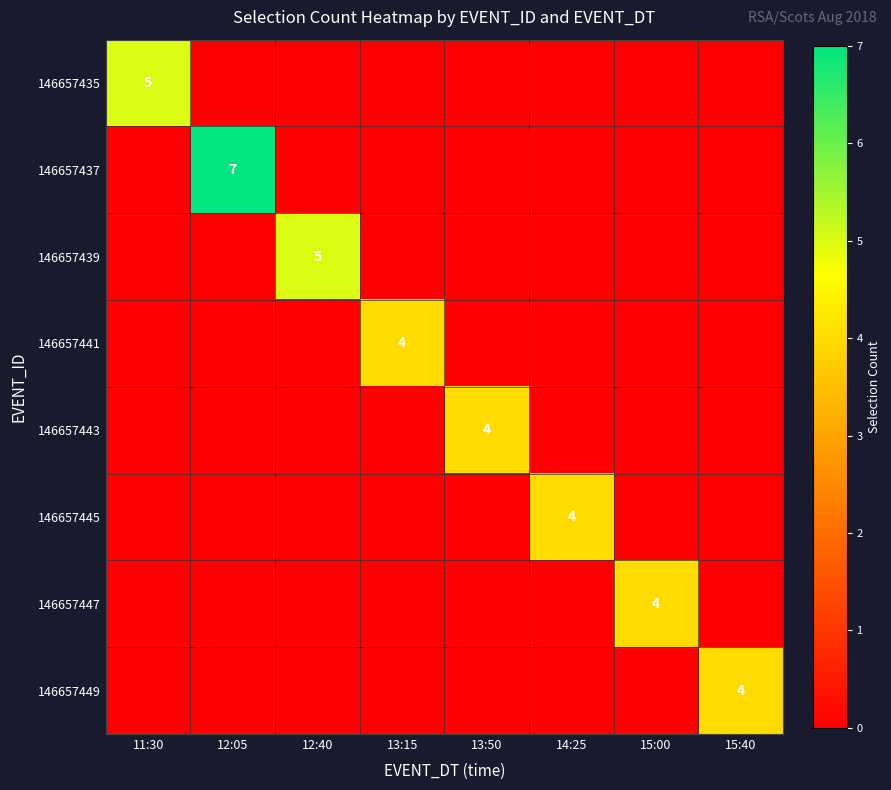

Which series has the largest range (max minus min)?

146657437